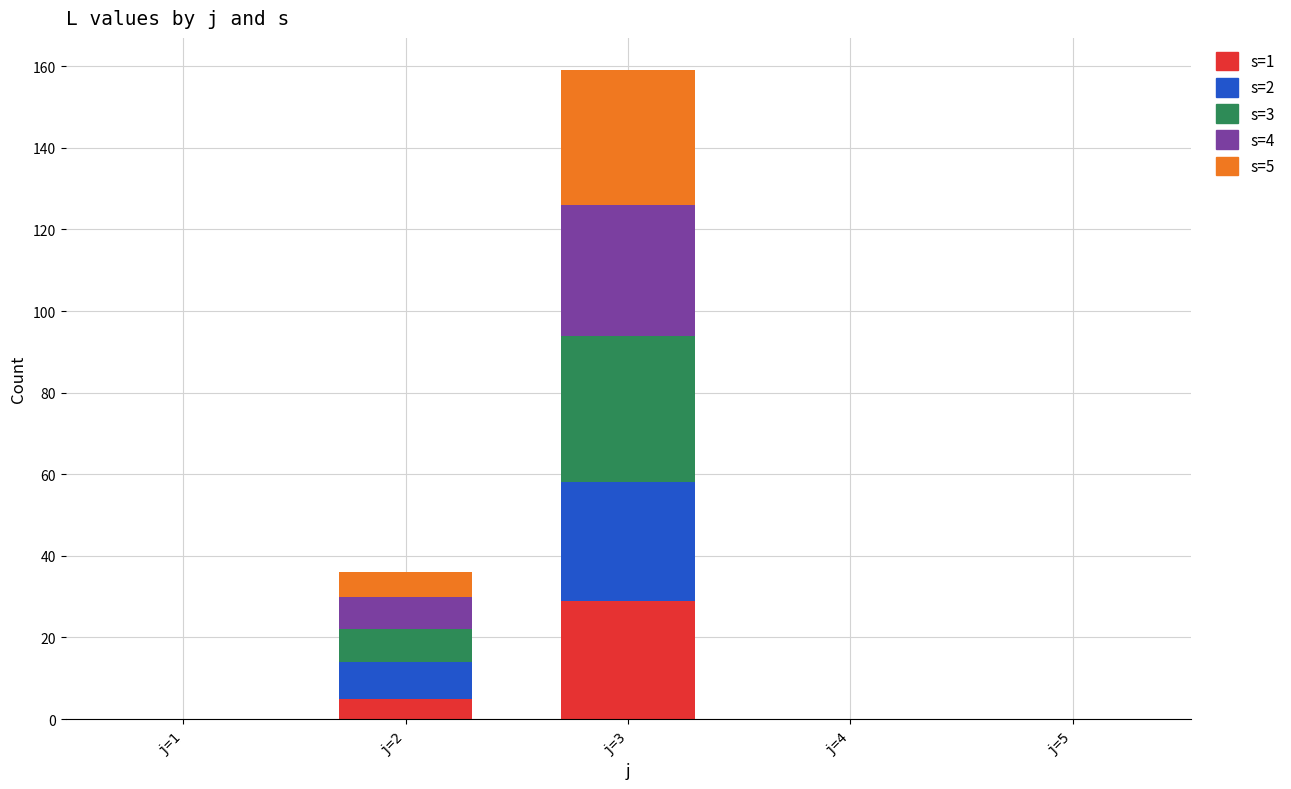

Are the bars grouped side by side (vs. stacked)?

No